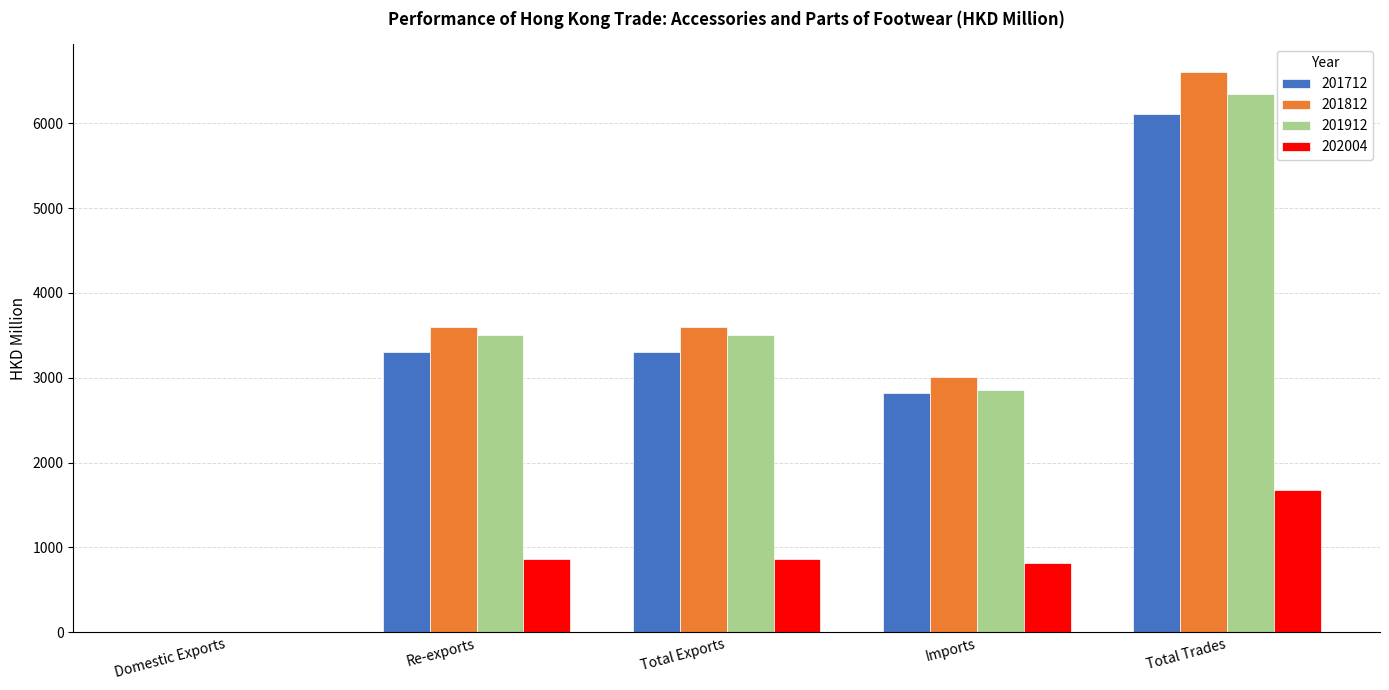

Is it true that 202004 equals 625.6 at Total Trades?

False